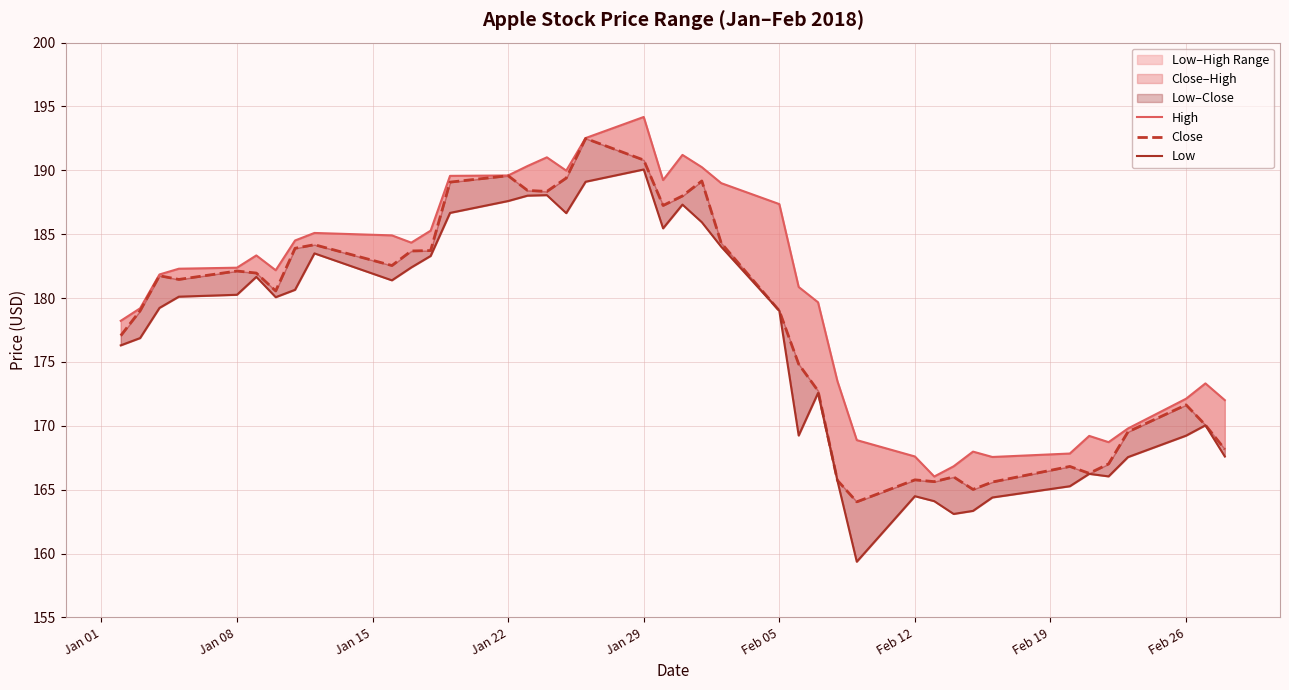

Is this an area chart (filled region under the line)?

No